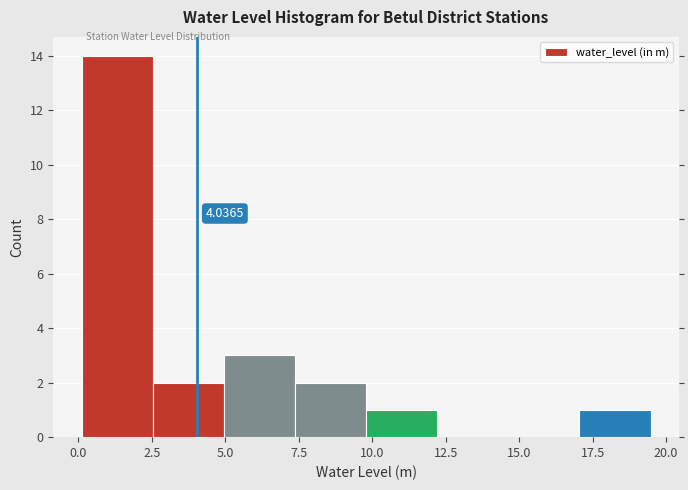

Which range on the x-axis has the tallest bar?

0.0 to 2.5